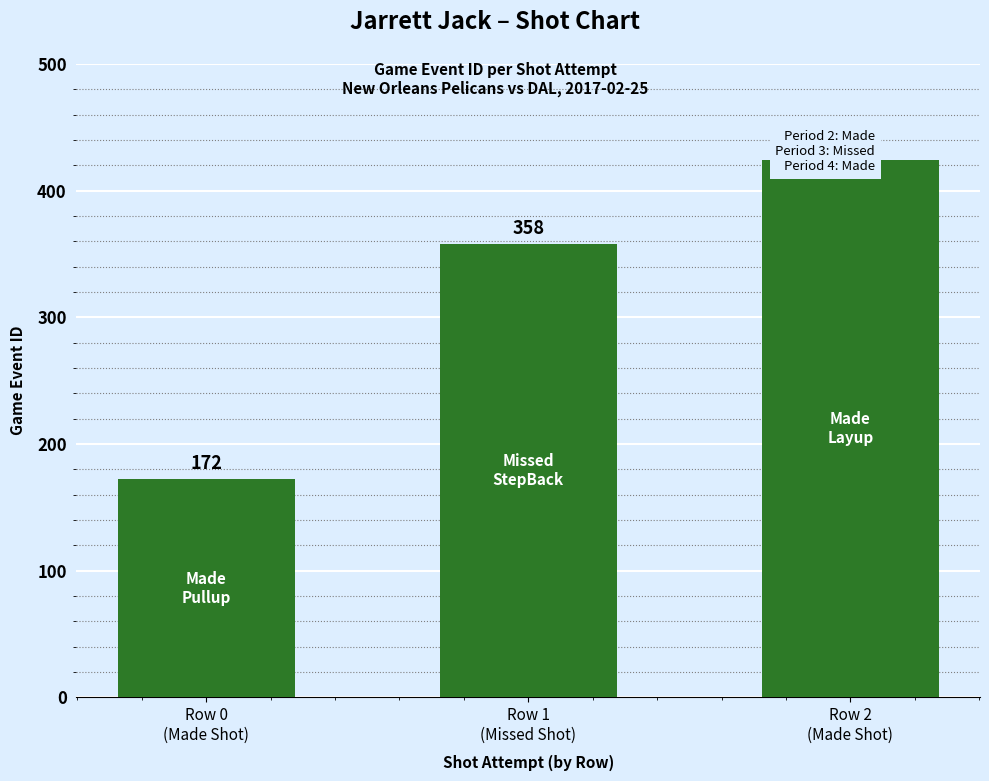

Between Row 1
(Missed Shot) and Row 2
(Made Shot), which is larger?

Row 2
(Made Shot)